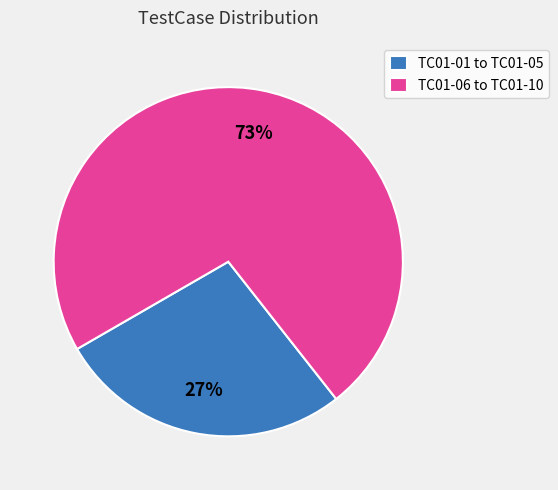

Which slice is the smallest?

TC01-01 to TC01-05